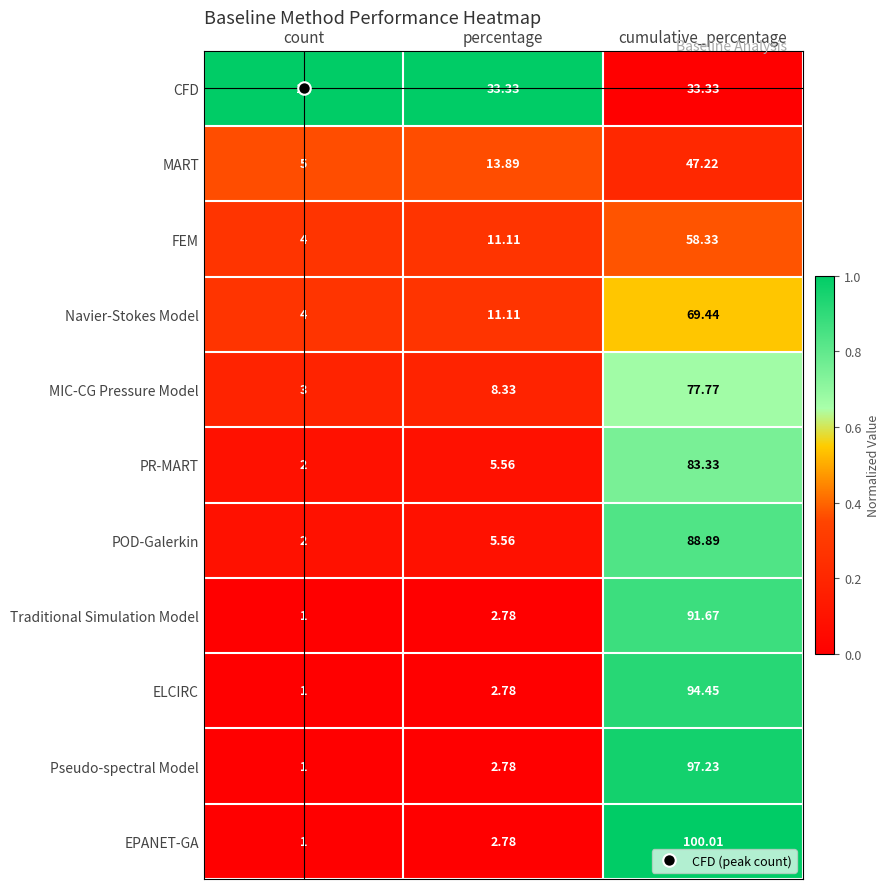

Which series has the largest range (max minus min)?

EPANET-GA